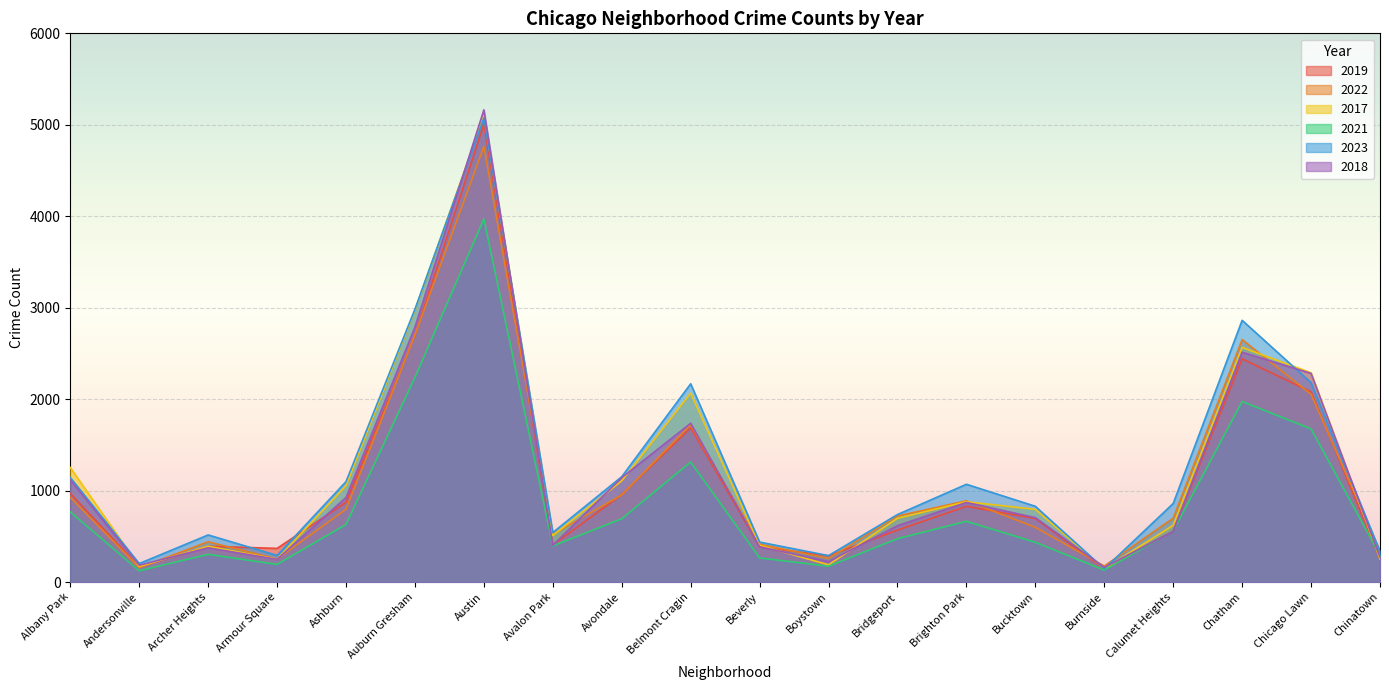

Count the number of categories in the chart.

20